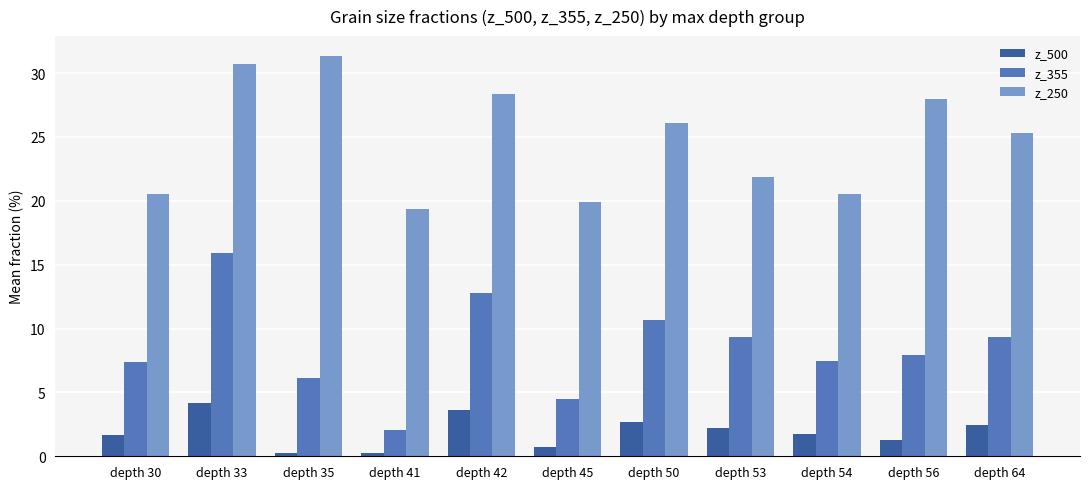

How many data points in z_250 are less than 25?

5